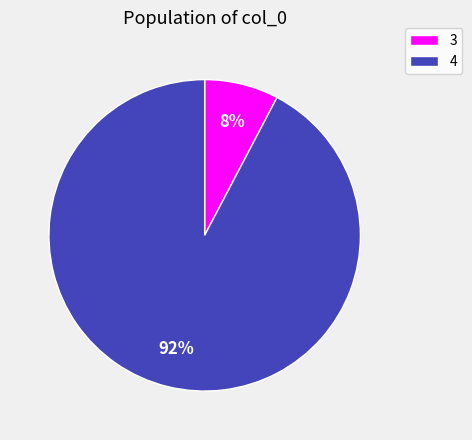

To the nearest percent, what percentage of the pie is 3?

8%